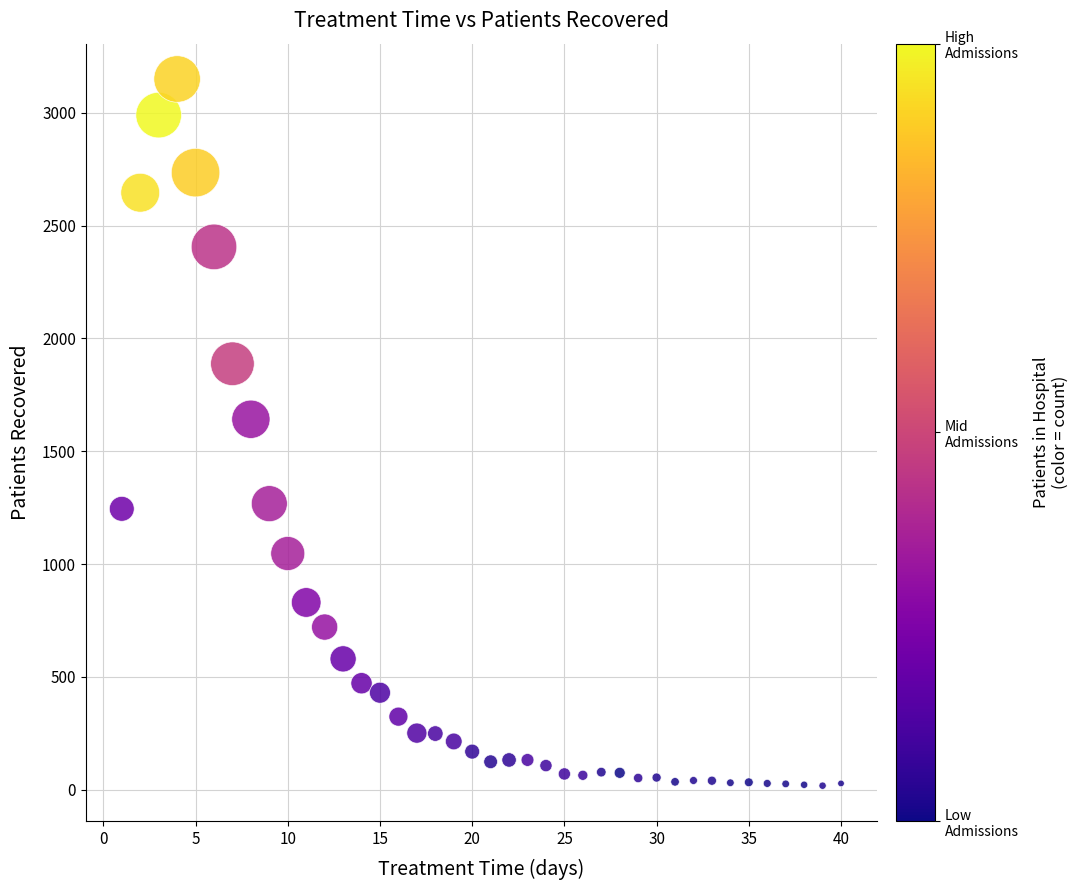

What is the range of X values (max minus min)?

39